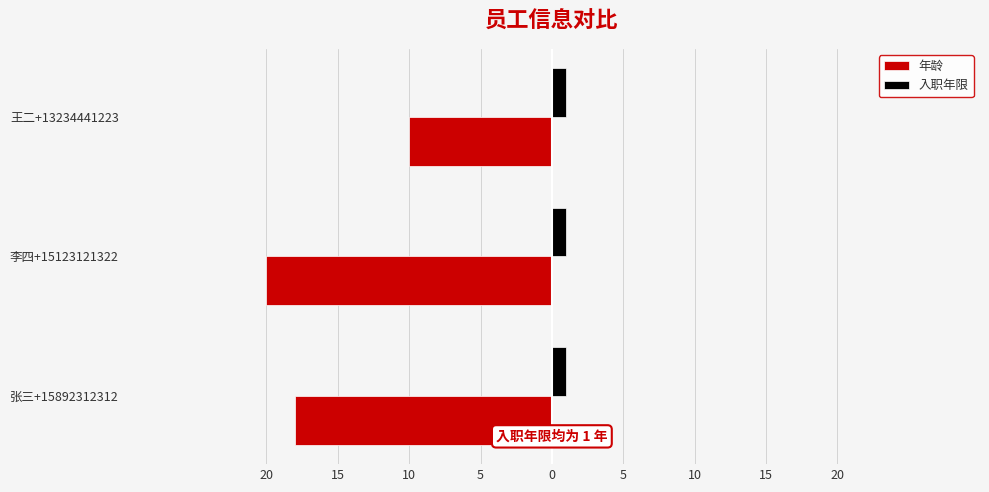

What are all the series names shown in the legend?

年龄, 入职年限